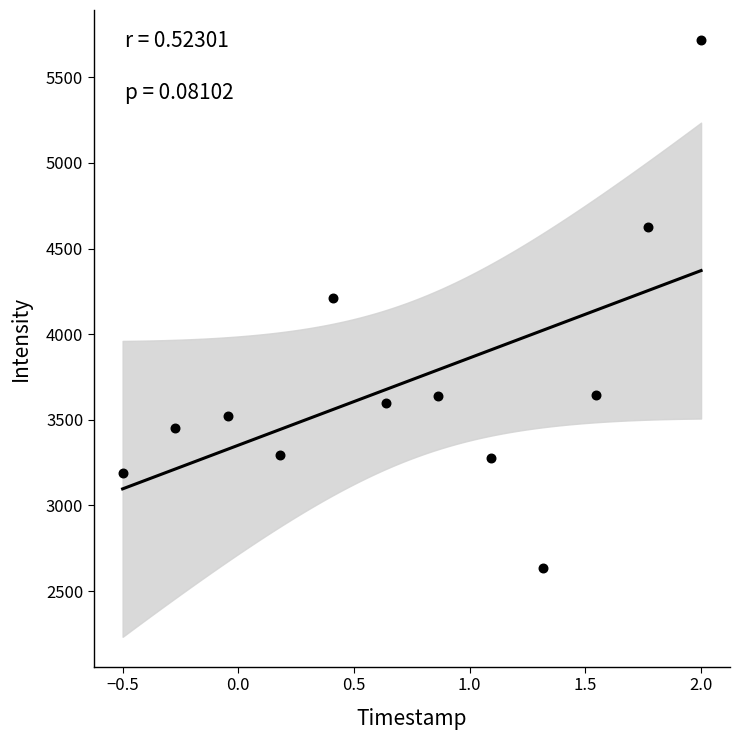

What is the average Y value?

3734.3